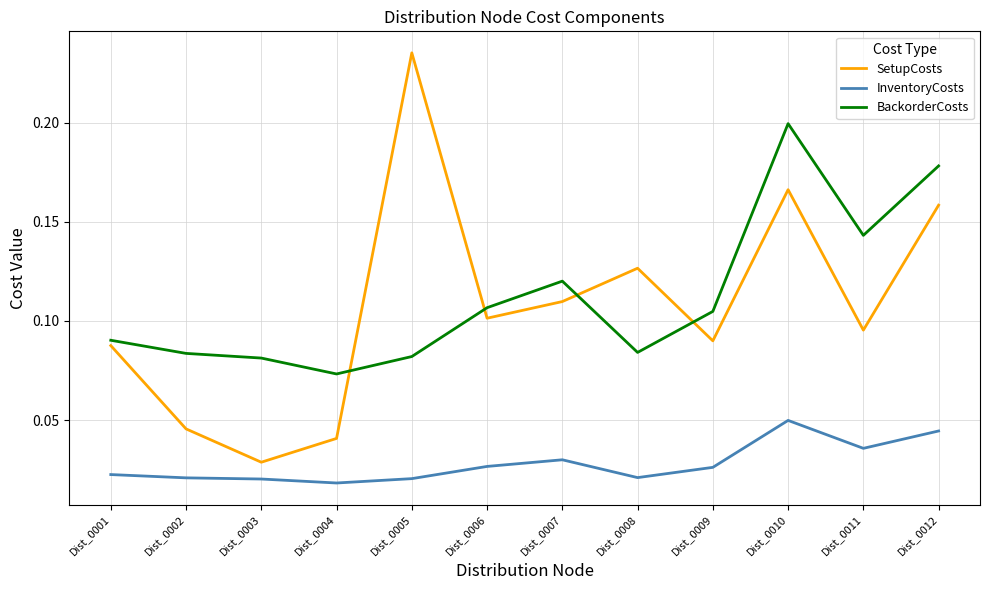

At which category does the chart reach its peak across all series?

Dist_0005